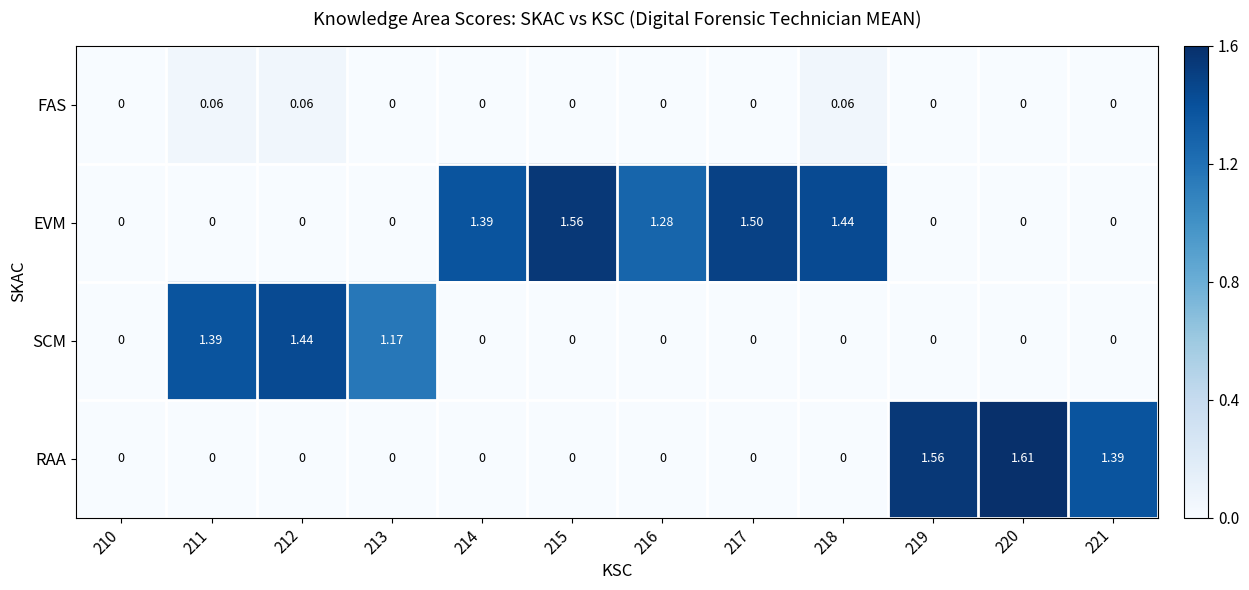

Which series has the widest spread of values?

RAA